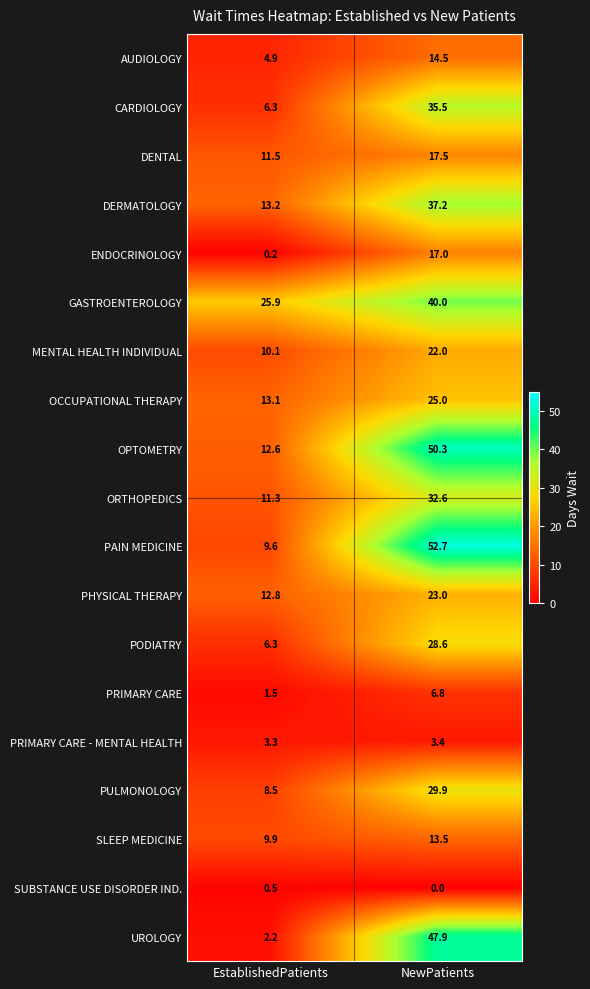

What is the average value of the PHYSICAL THERAPY series?

17.9